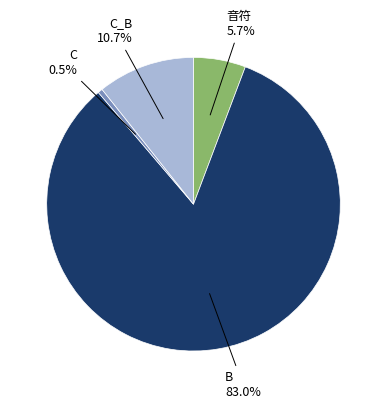

Which slice is the smallest?

C